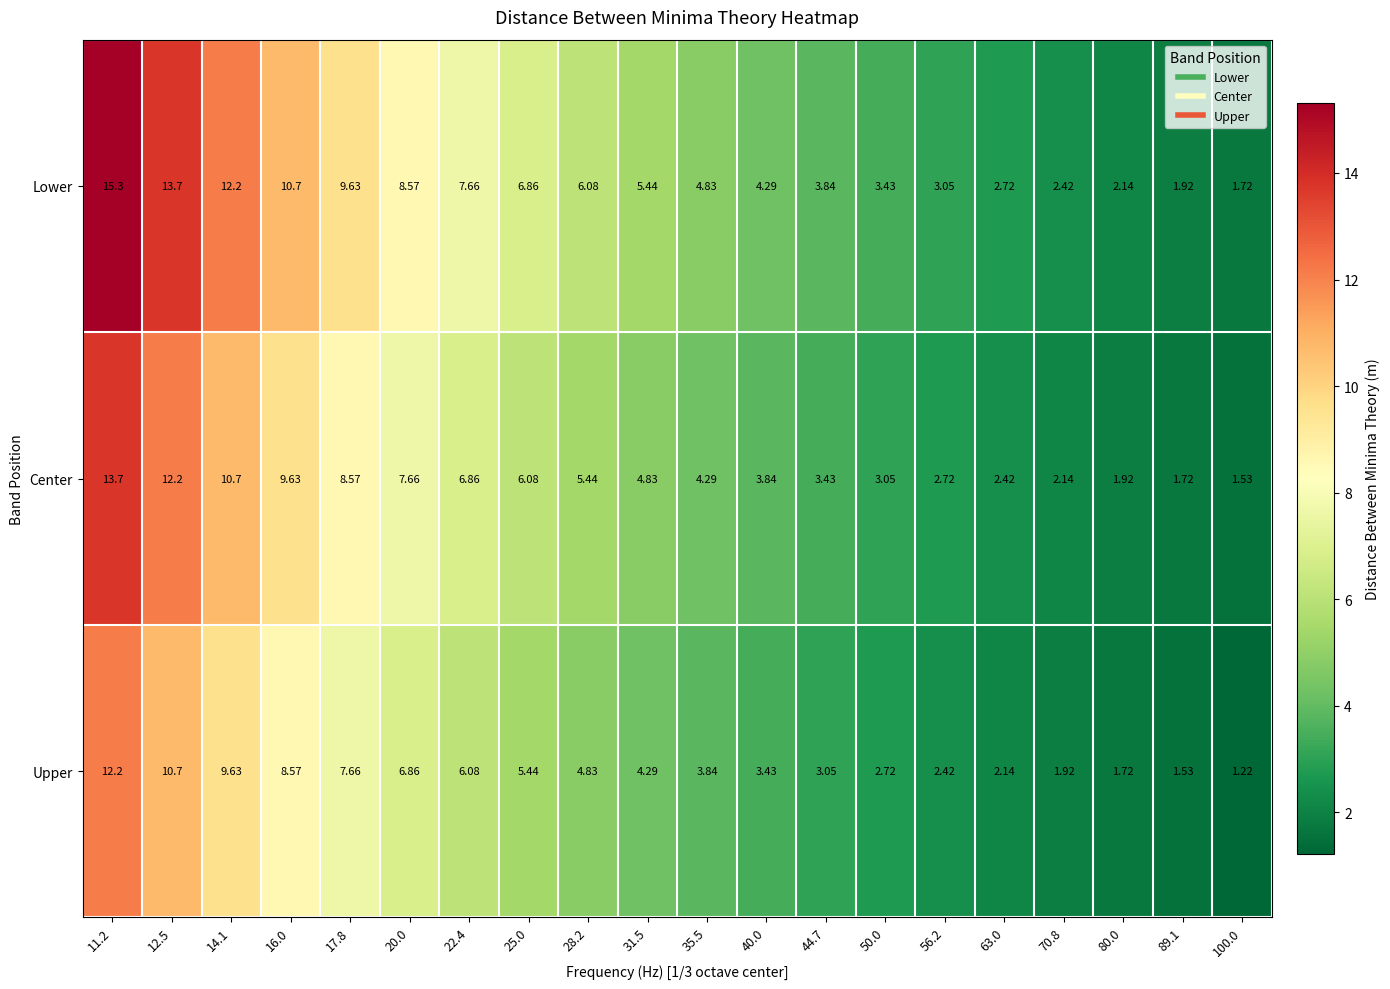

Count the number of categories in the chart.

20